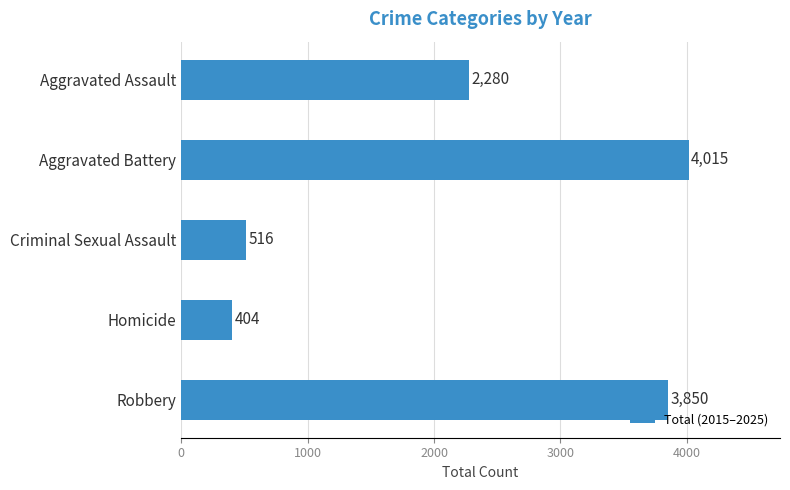

Which label corresponds to the smallest value in the chart?

Homicide